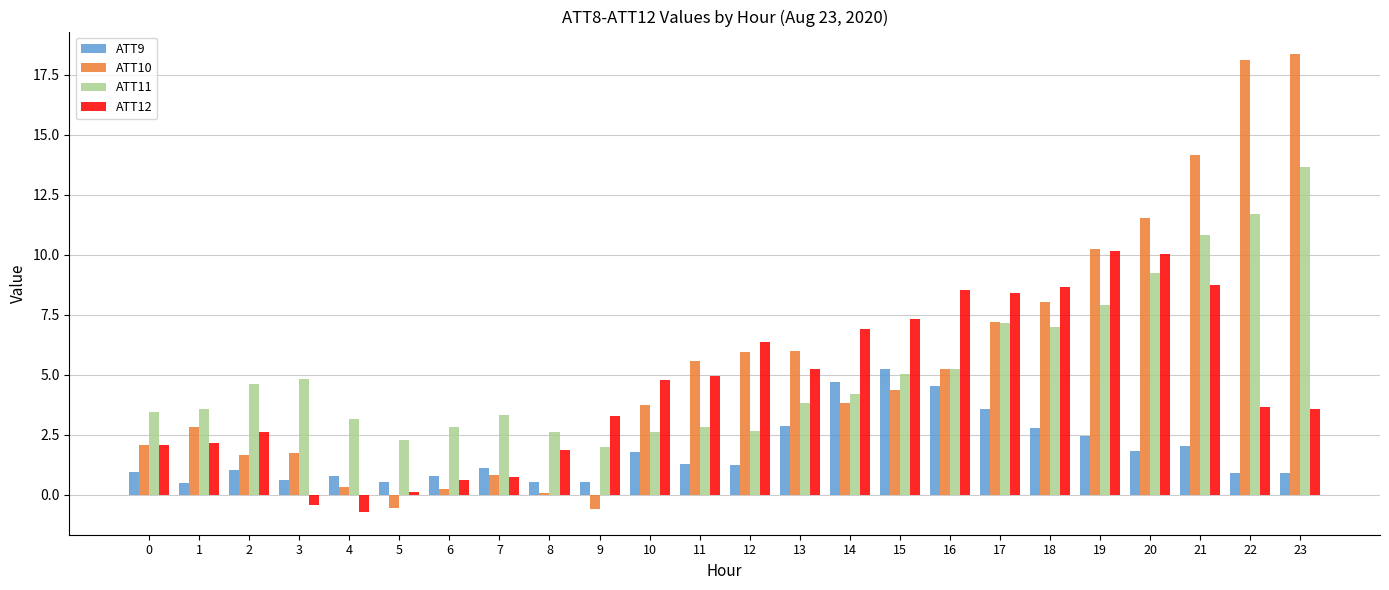

What is the sum of the ATT10 values at 5 and 11?

5.0